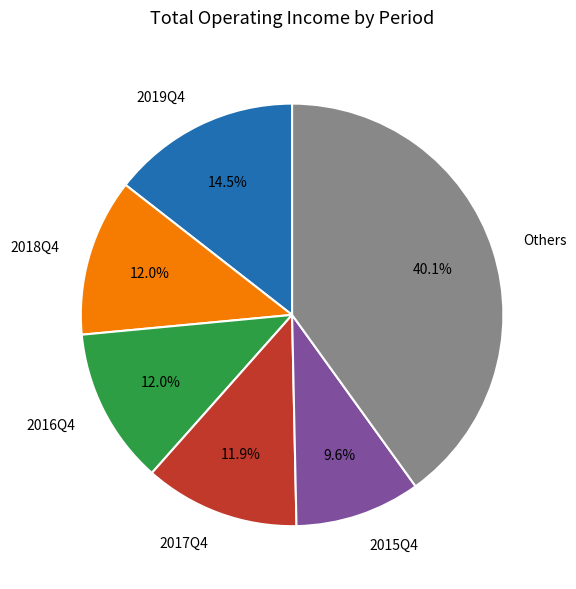

Between 2017Q4 and 2019Q4, which is larger?

2019Q4